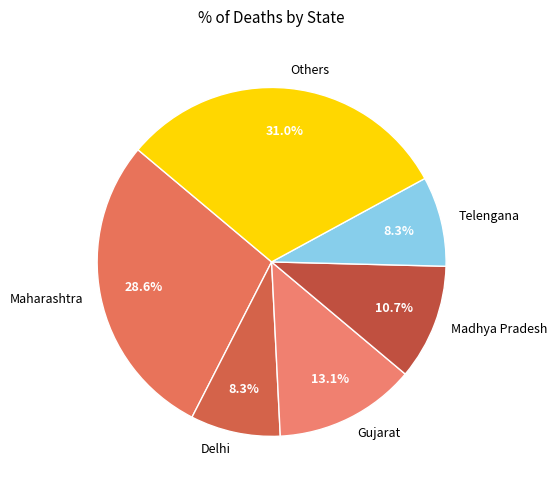

Which category has the biggest portion of the pie?

Others